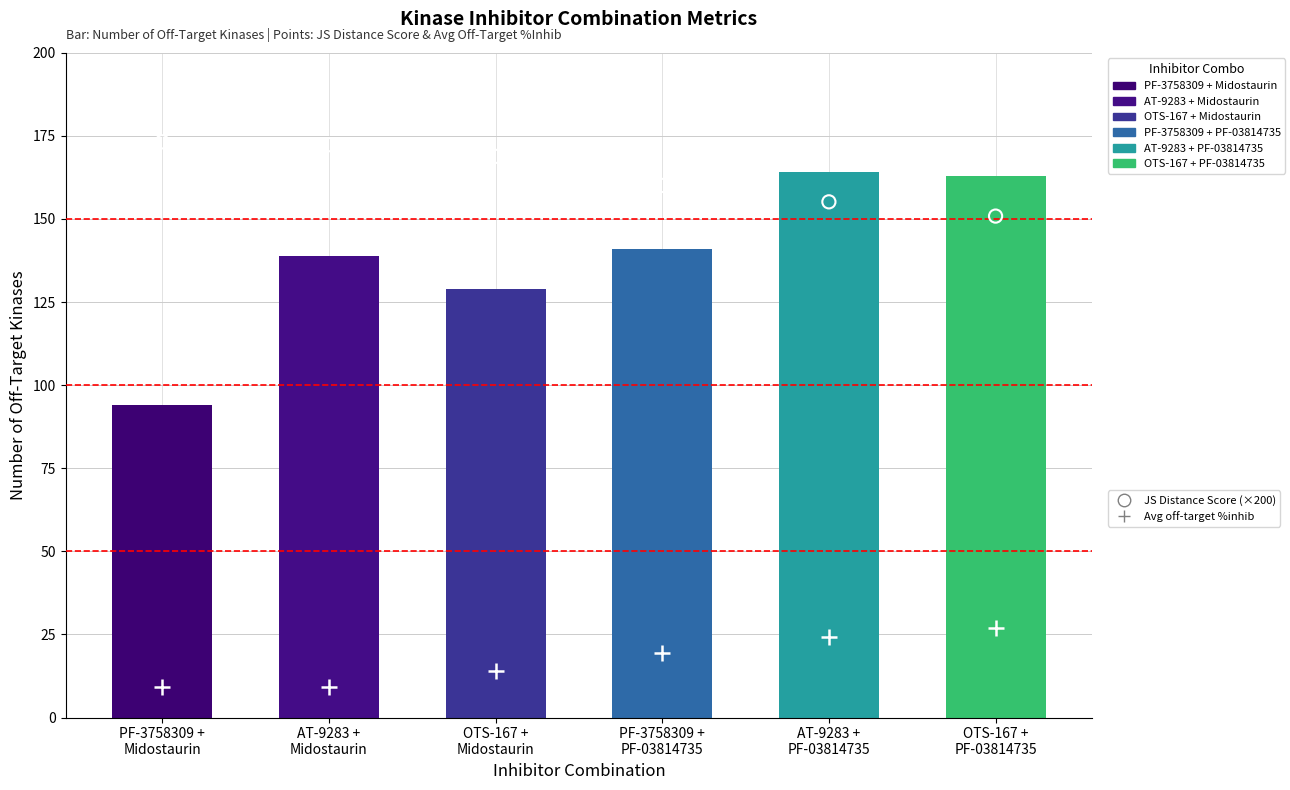

What is the total value across all series at AT-9283 +
Midostaurin?

320.5